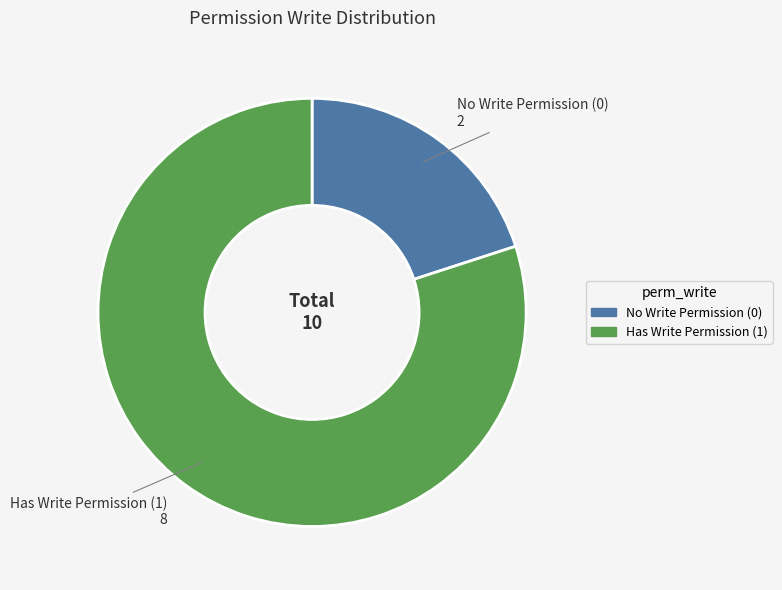

Is the sum of Has Write Permission (1) and No Write Permission (0) greater than half?

Yes